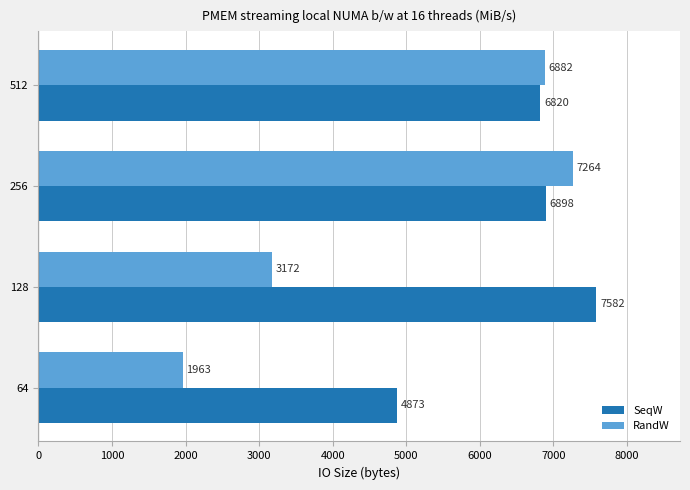

Rank the series at 64 from highest to lowest value.

SeqW, RandW